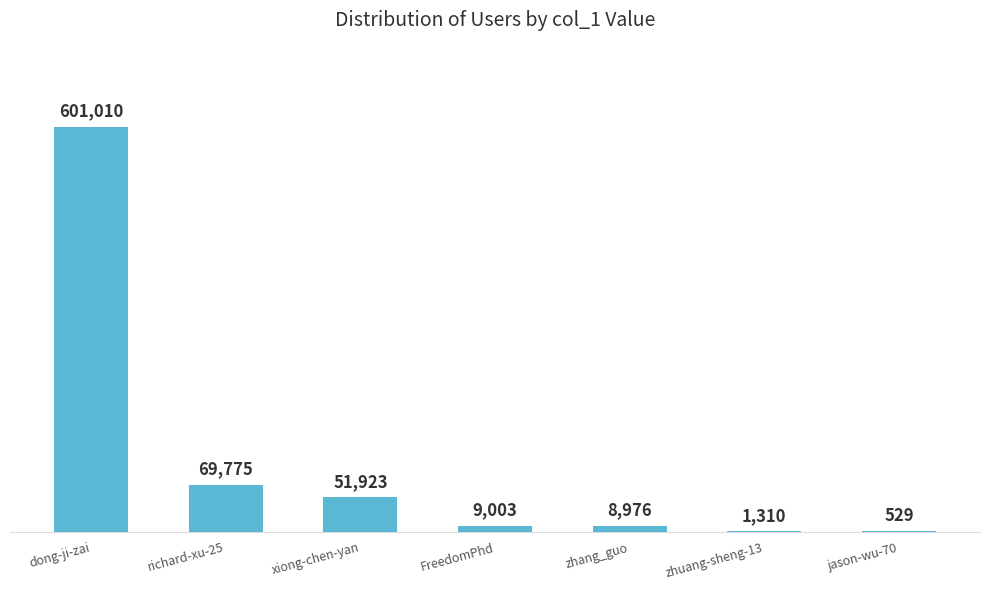

Count the number of categories in the chart.

7